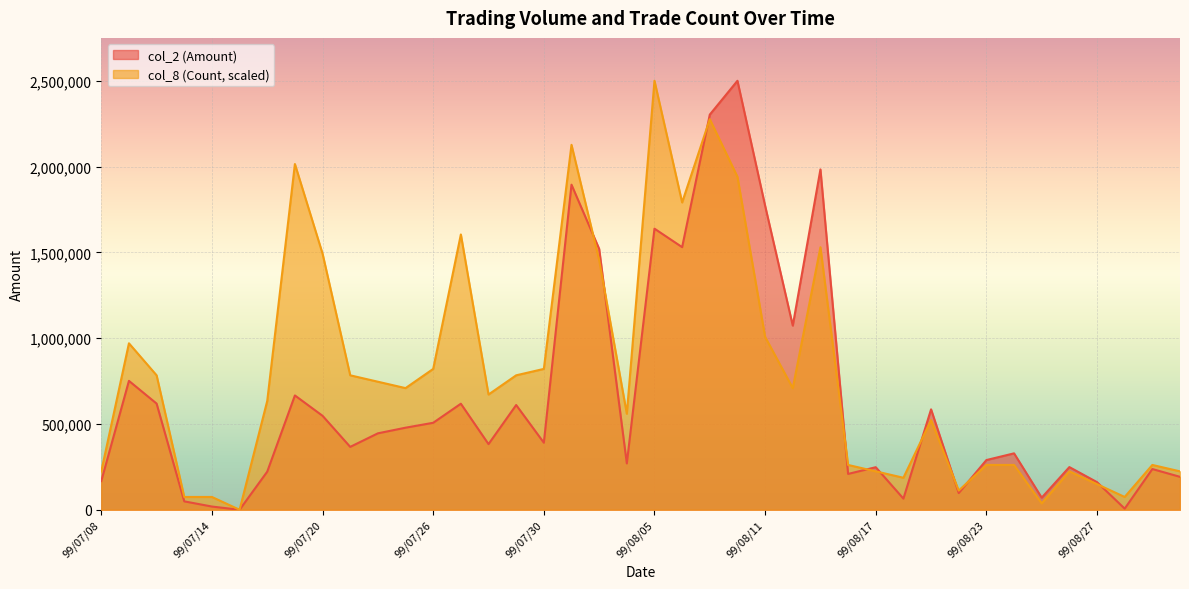

Which series has the largest range (max minus min)?

col_2 (Amount)